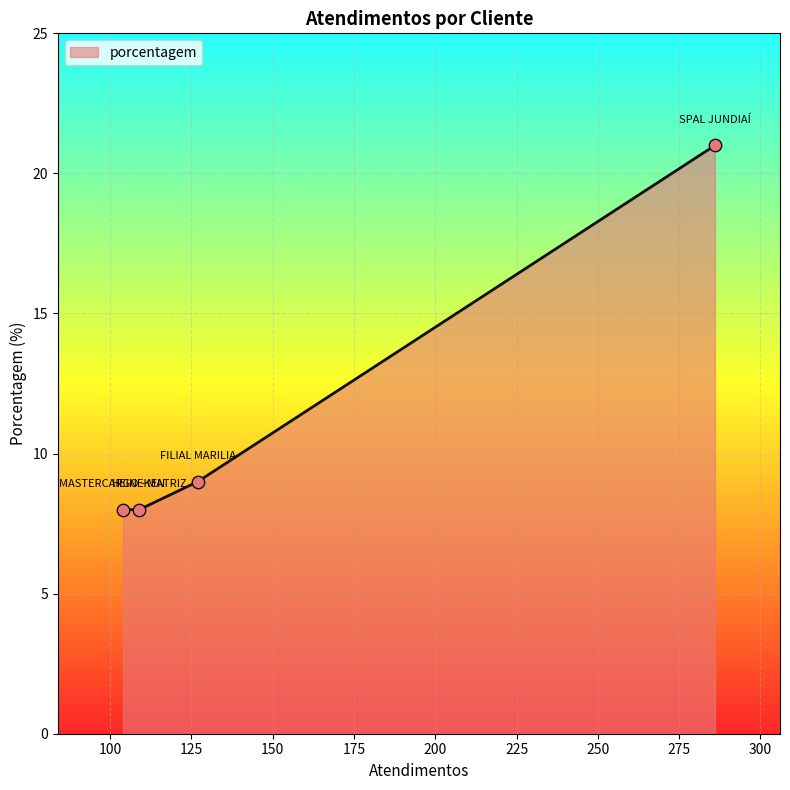

What is the smallest value displayed?

8